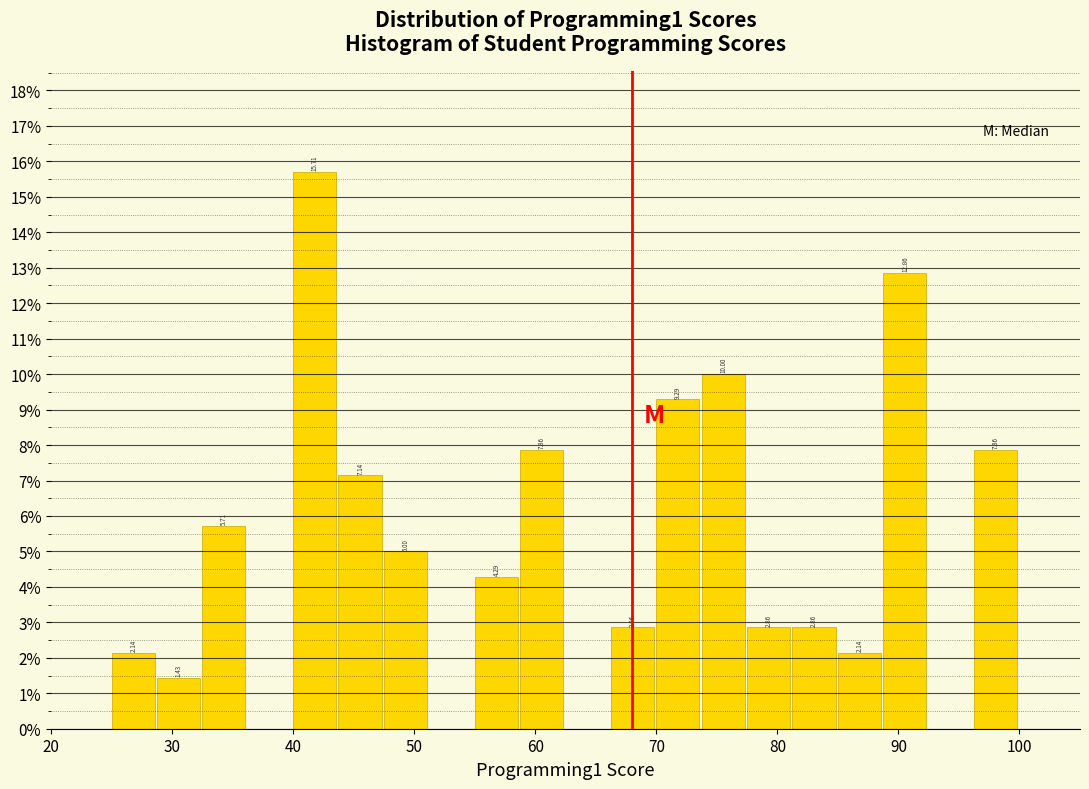

Read against the x-axis, roughly where is the centre of the tallest bar?

42